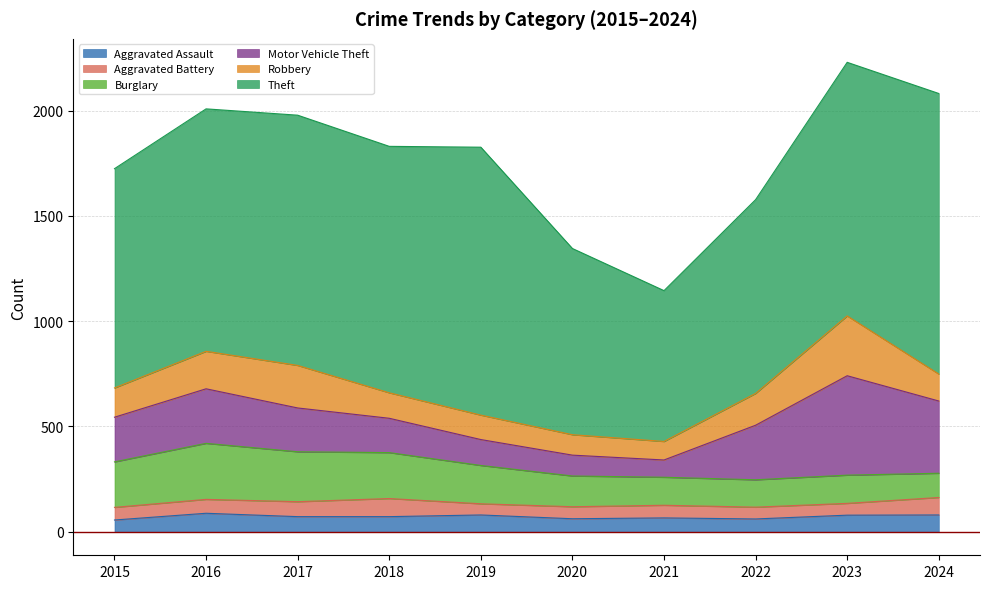

Reading left to right, list all the values displayed in this chart.

Aggravated Assault: 2015=56	2016=88	2017=72	2018=72	2019=80	2020=62	2021=66	2022=61	2023=79	2024=80
Aggravated Battery: 2015=60	2016=66	2017=71	2018=86	2019=53	2020=57	2021=60	2022=56	2023=56	2024=83
Burglary: 2015=216	2016=266	2017=237	2018=218	2019=182	2020=146	2021=133	2022=130	2023=134	2024=115
Motor Vehicle Theft: 2015=212	2016=259	2017=208	2018=163	2019=123	2020=99	2021=82	2022=259	2023=472	2024=343
Robbery: 2015=139	2016=178	2017=202	2018=121	2019=116	2020=97	2021=88	2022=151	2023=284	2024=128
Theft: 2015=1041	2016=1151	2017=1188	2018=1170	2019=1272	2020=884	2021=716	2022=920	2023=1204	2024=1332